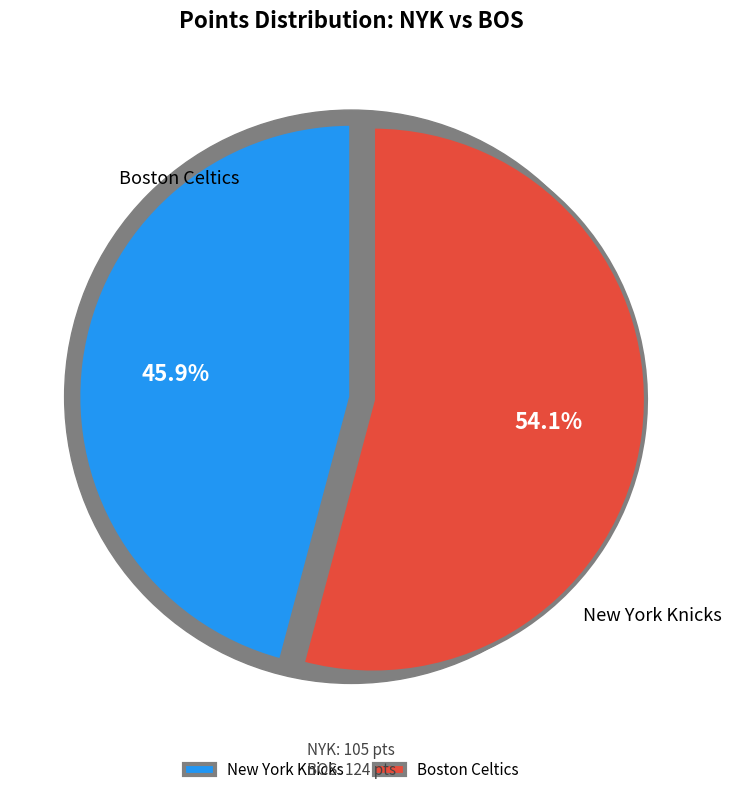

To the nearest percent, what is the difference between the Boston Celtics and New York Knicks slice percentages?

8%